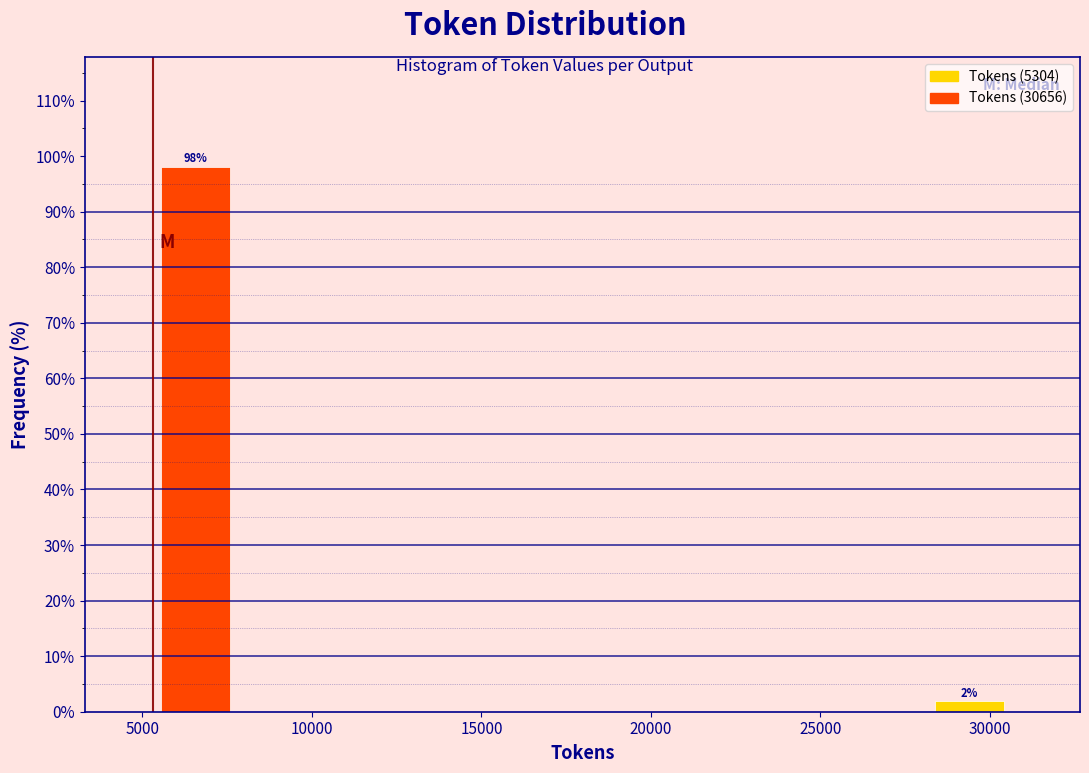

Over which range of the x-axis is the bar tallest?

5500 to 8000